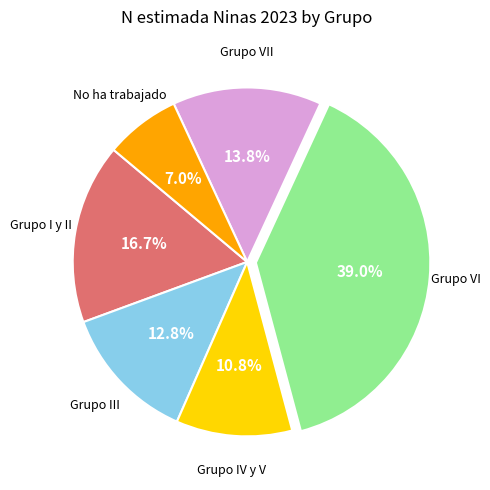

To the nearest percent, what is the average slice percentage?

17%